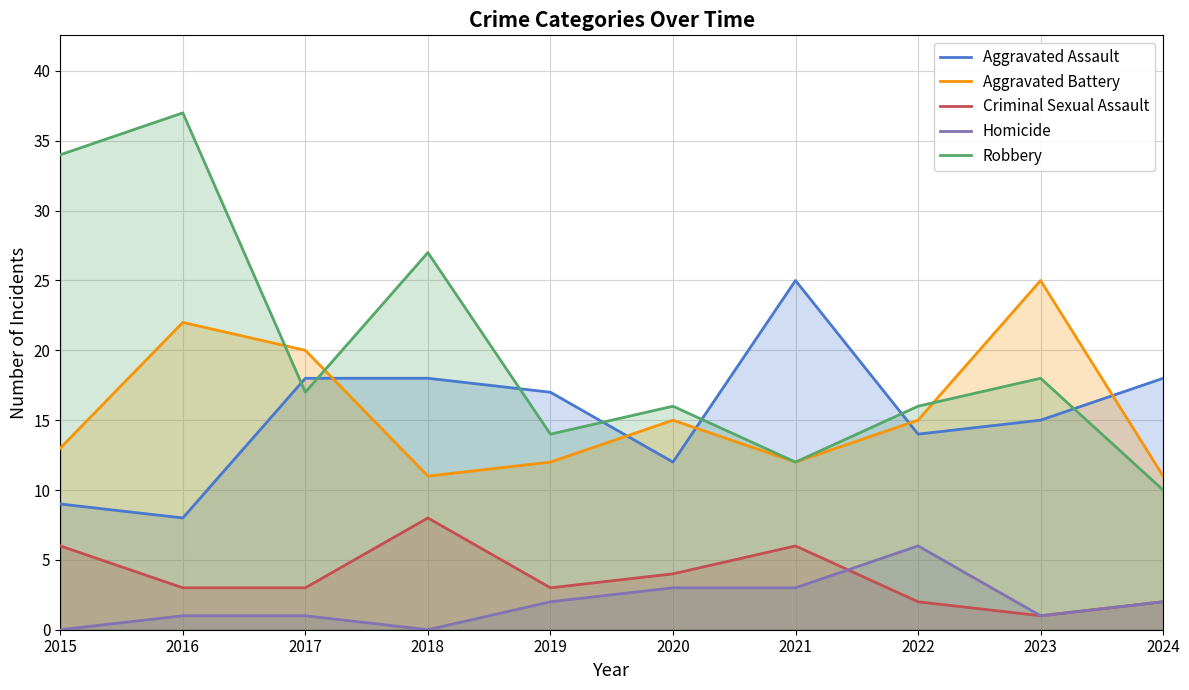

Between 2017 and 2021, which series saw the biggest shift?

Aggravated Battery